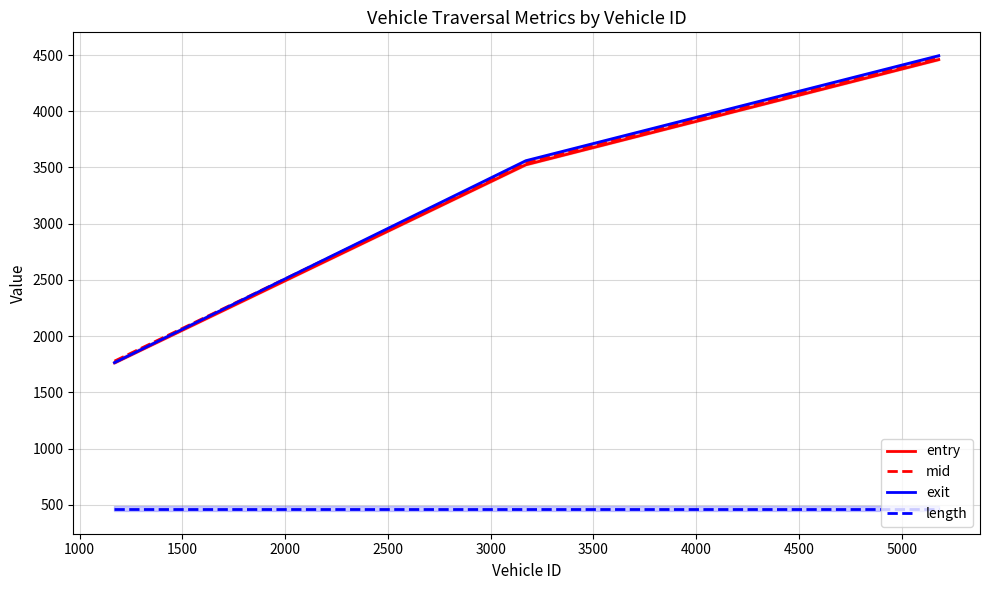

What is the highest value of the length series?

465.3